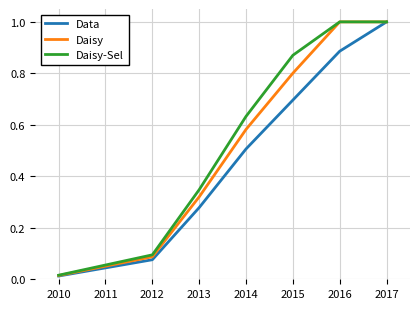

Which series has the largest total across all categories?

Daisy-Sel